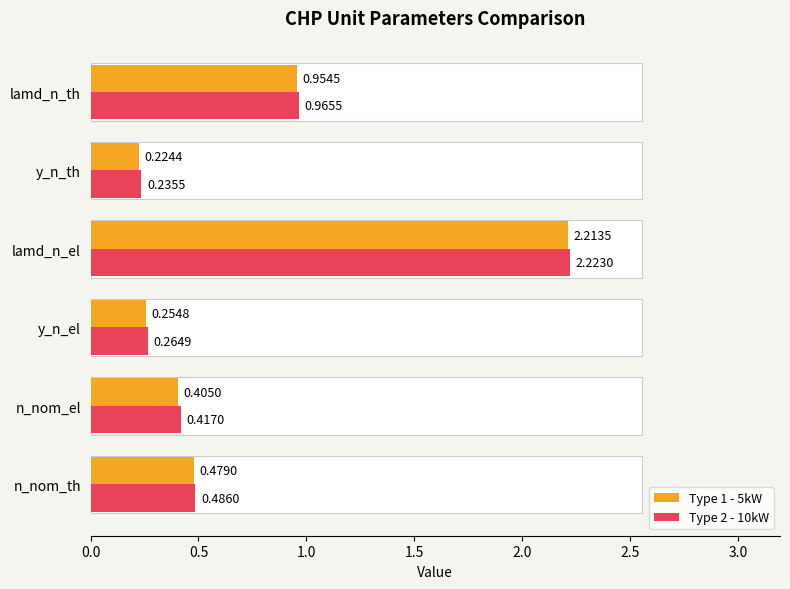

Count the number of categories in the chart.

6